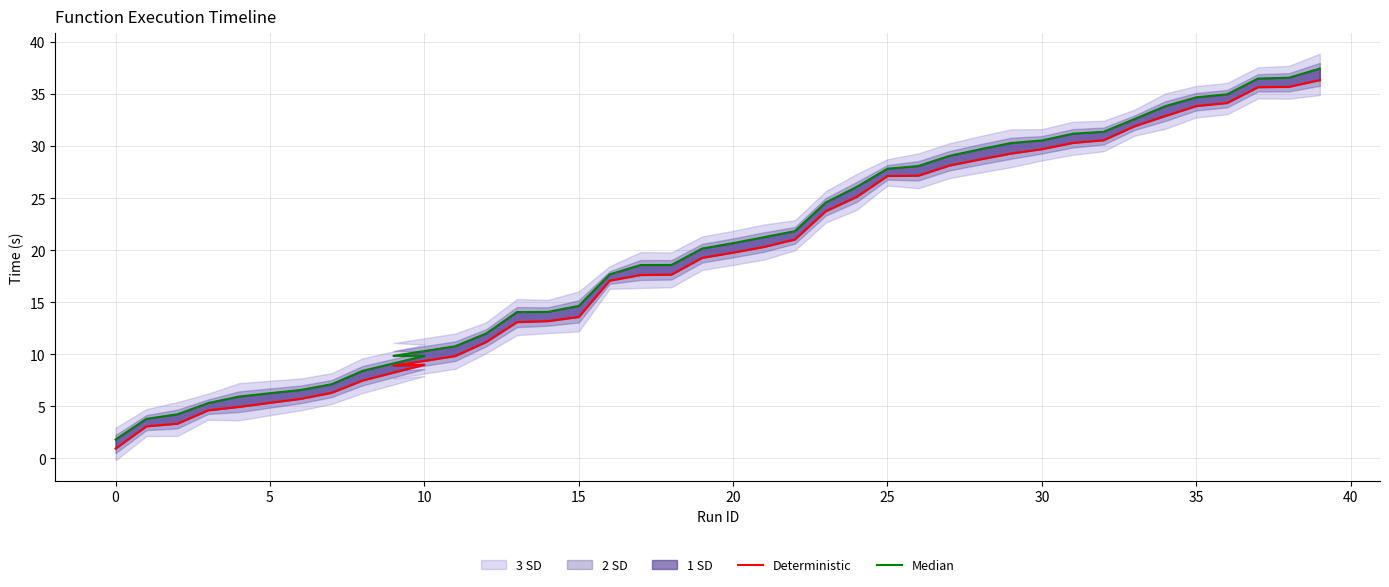

Reading right to left, transcribe all the data shown in this chart.

Deterministic: 36.4	35.7	35.7	34.2	33.9	32.9	31.9	30.6	30.3	29.7	29.3	28.7	28.1	27.2	27.1	25.1	23.8	21.0	20.3	19.8	19.3	17.7	17.6	17.1	13.6	13.2	13.1	11.2	9.8	8.9	9.0	7.5	6.3	5.7	5.3	4.9	4.6	3.3	3.1	0.9
Median: 37.5	36.6	36.5	35.0	34.7	33.8	32.6	31.4	31.2	30.6	30.3	29.7	29.1	28.1	27.8	26.1	24.6	21.8	21.3	20.7	20.2	18.6	18.6	17.7	14.7	14.1	14.1	12.0	10.8	9.9	9.8	8.4	7.1	6.6	6.3	5.9	5.3	4.2	3.8	1.8